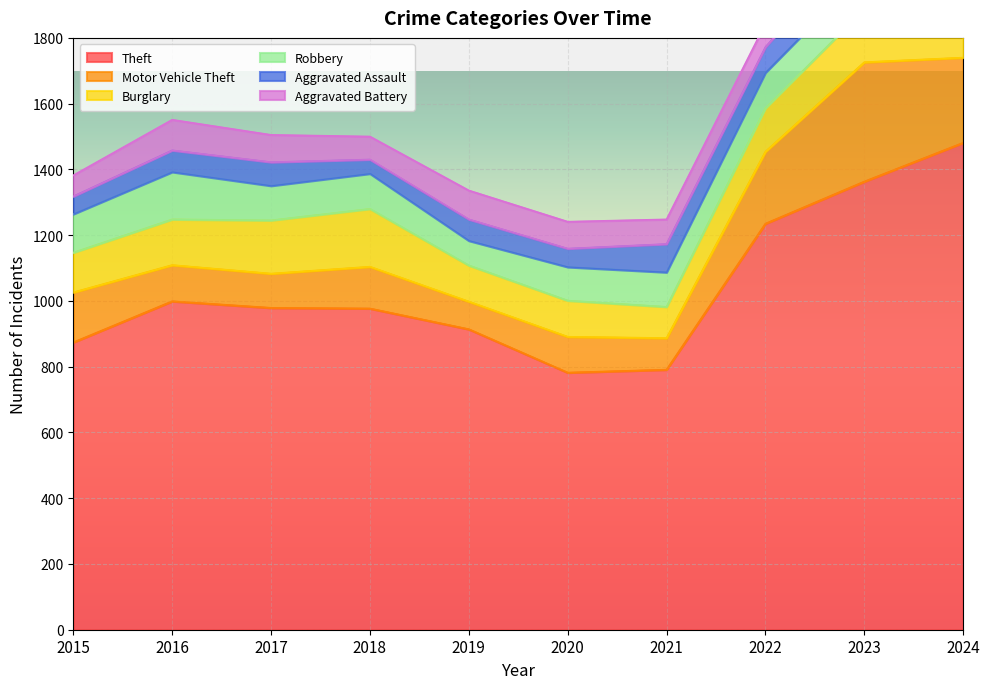

Reading left to right, list all the values displayed in this chart.

Theft: 874	999	979	977	914	782	791	1235	1363	1481
Motor Vehicle Theft: 152	110	104	127	84	109	96	219	363	259
Burglary: 121	139	162	176	110	110	95	132	161	169
Robbery: 117	144	105	107	75	102	105	108	113	121
Aggravated Assault: 54	66	72	43	65	56	86	78	110	112
Aggravated Battery: 64	93	83	70	88	82	75	71	102	127